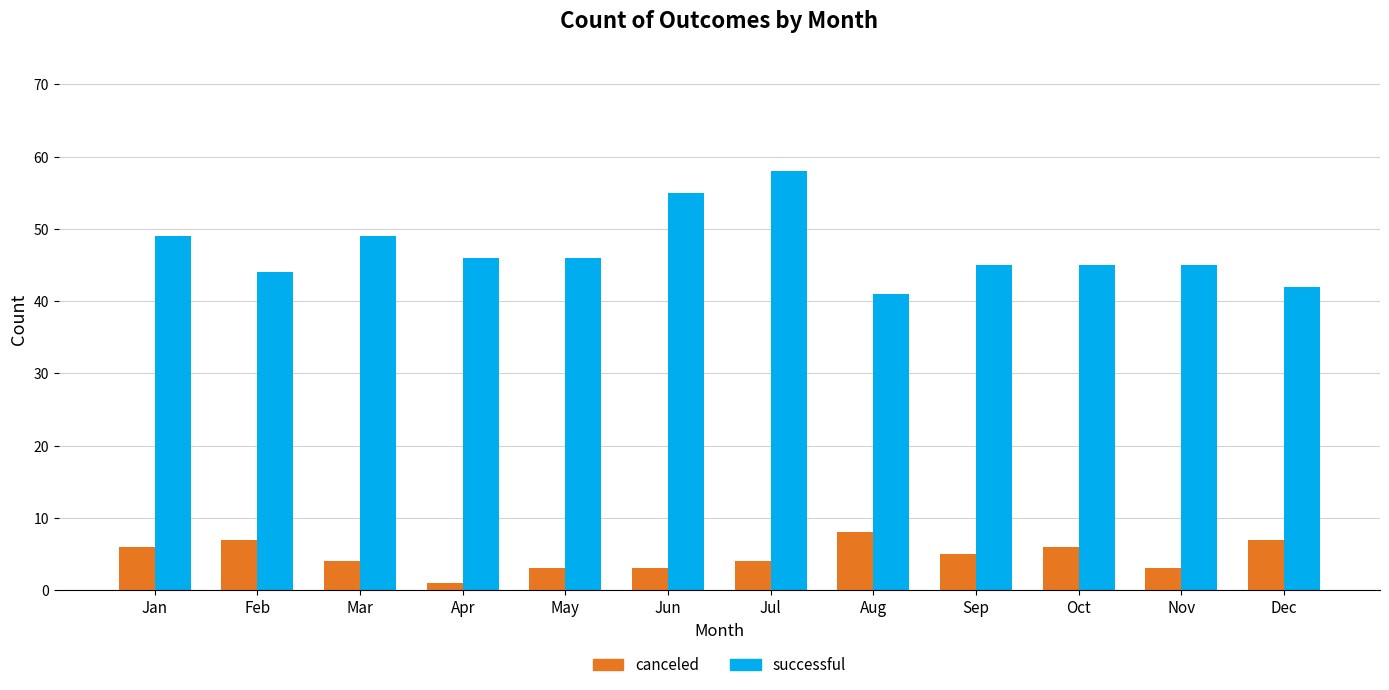

Rank the series by their maximum value, from highest to lowest.

successful, canceled